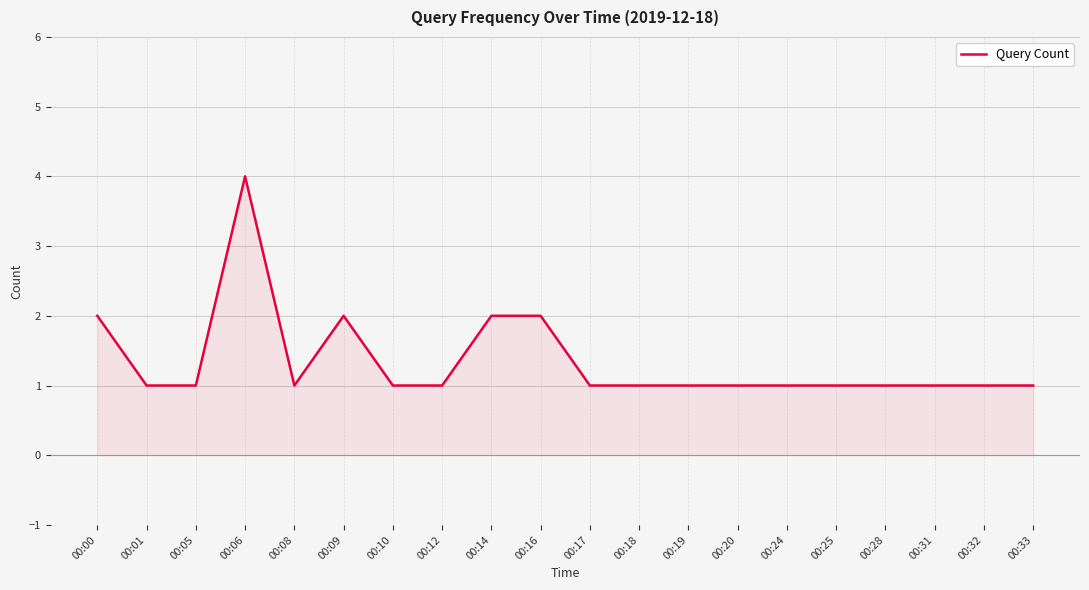

The value at 00:05 is 2. True or false?

False